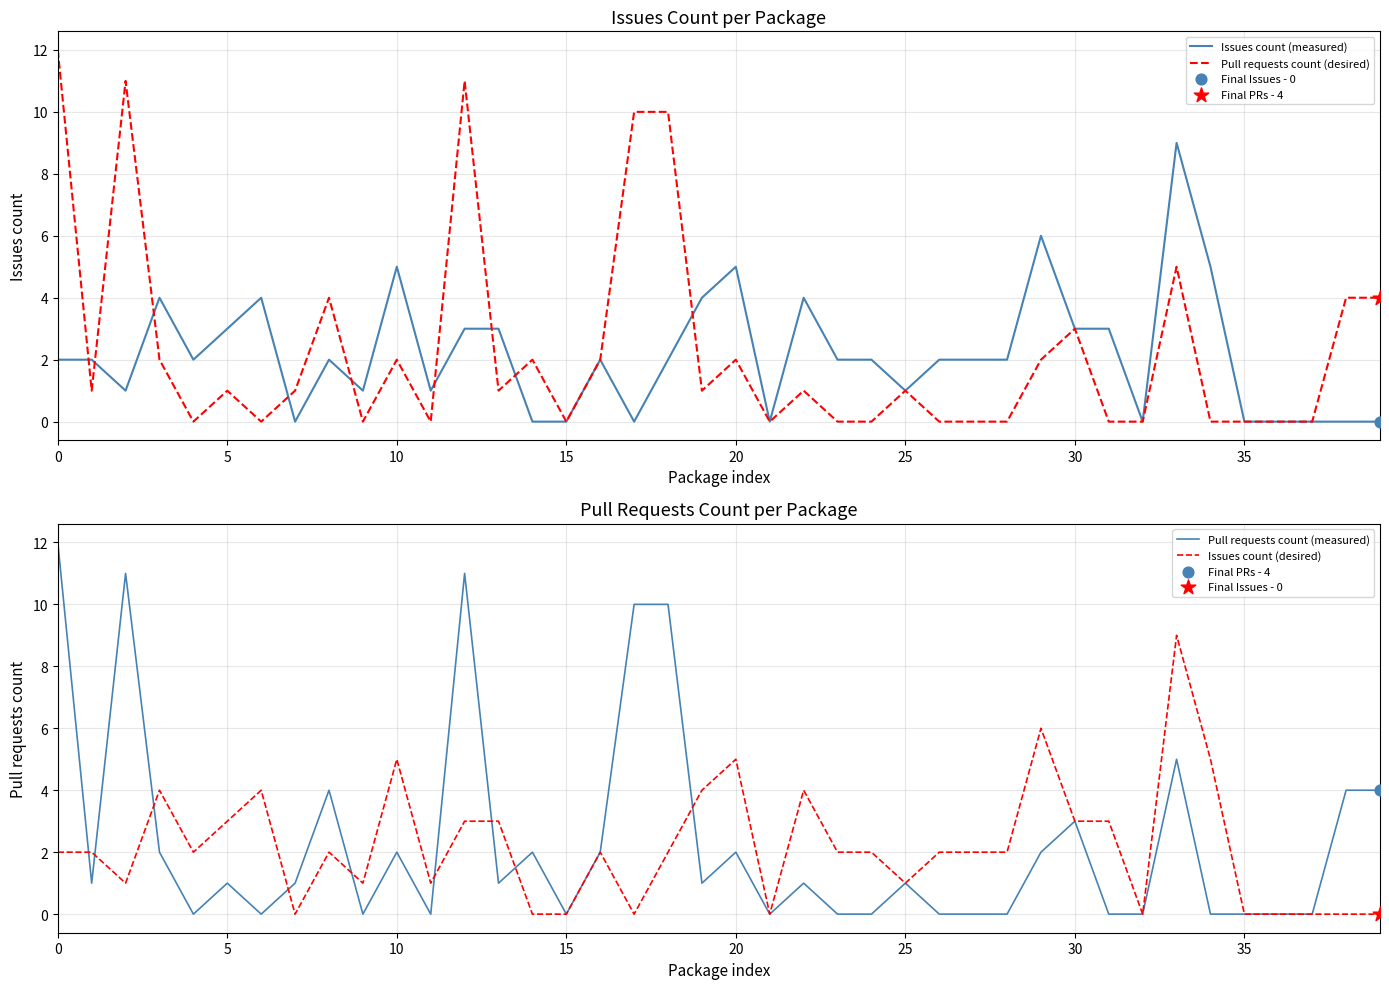

Which series has the largest Y range (max minus min)?

Pull requests count (desired)